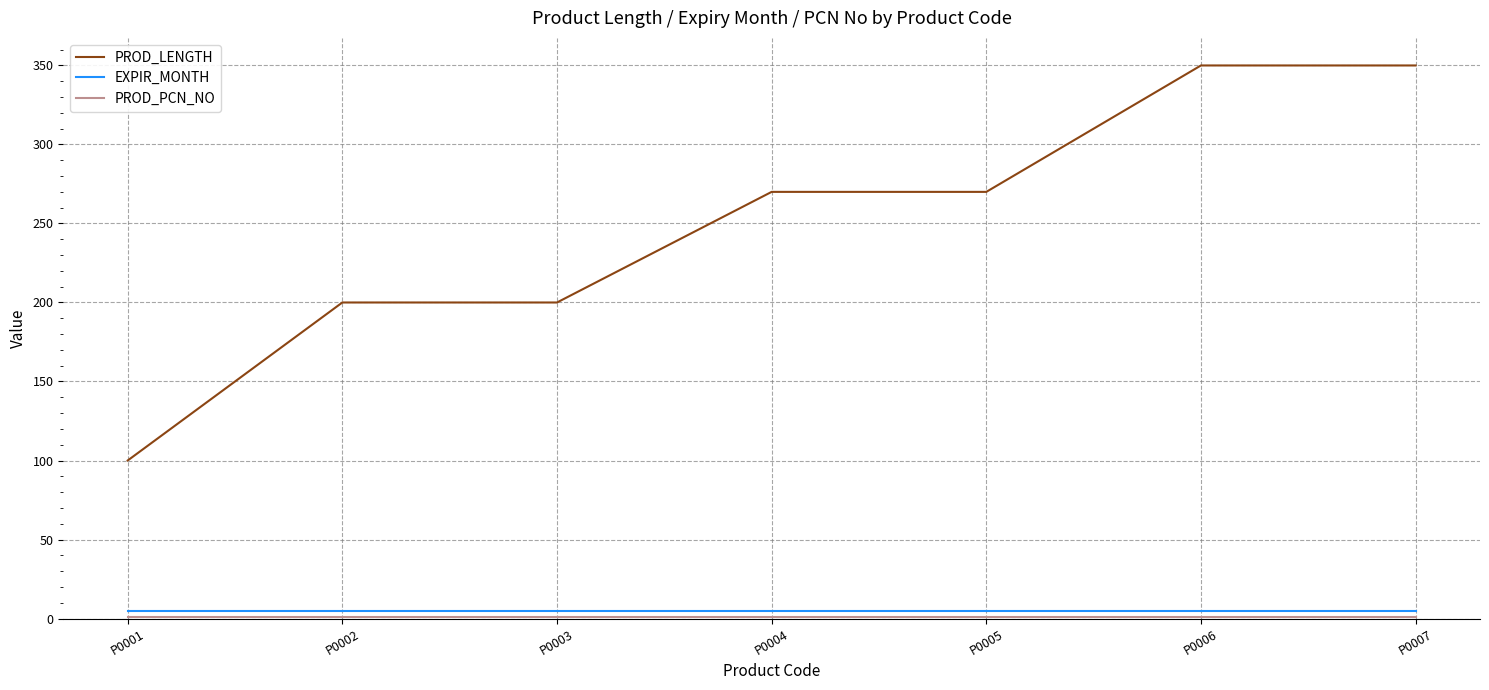

True or false: EXPIR_MONTH and PROD_LENGTH cross at least once.

False